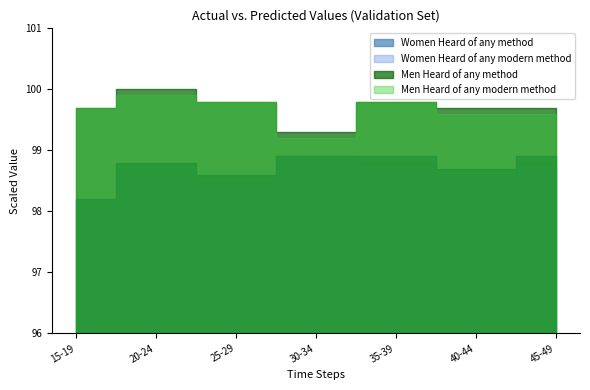

What is the sum of all Women Heard of any modern method values?

690.5